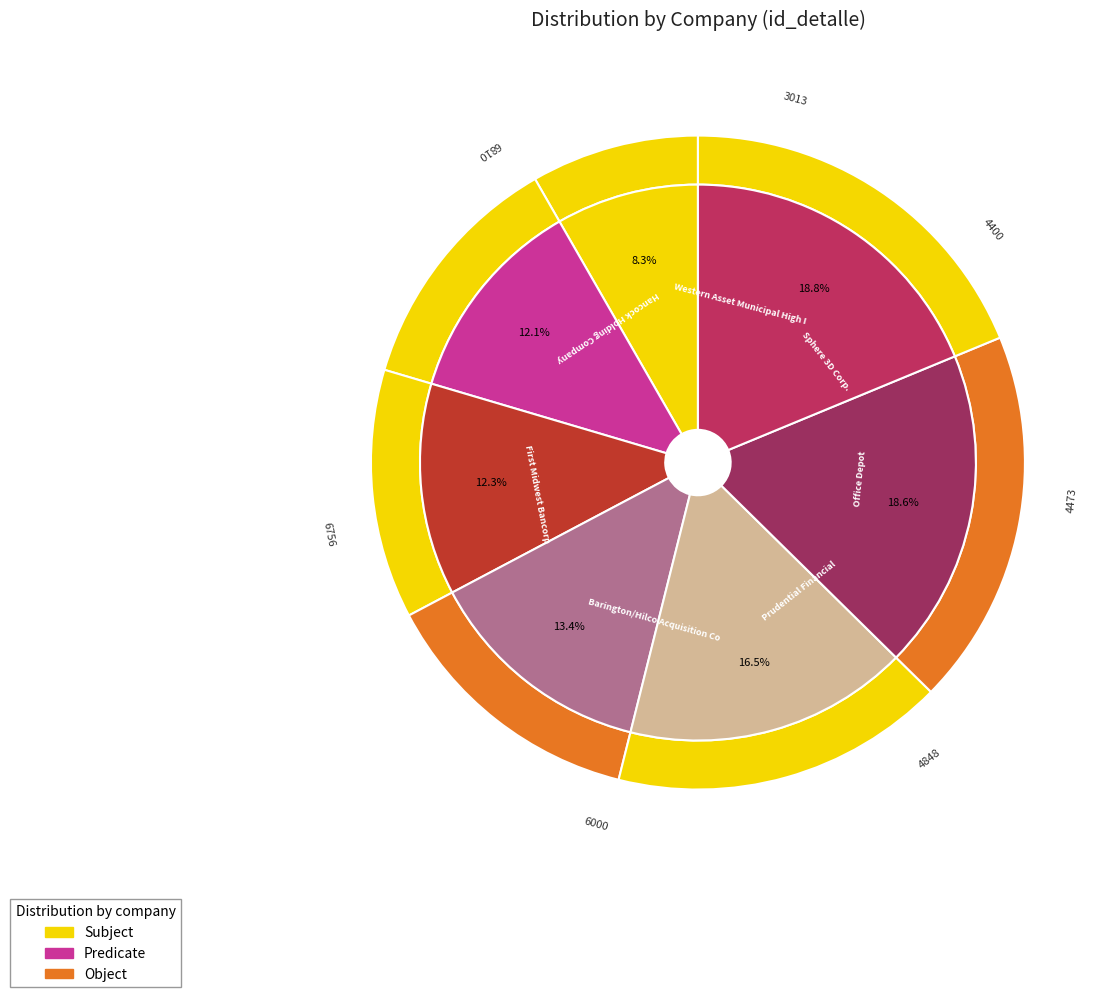

Is there any slice that represents more than half of the pie?

No